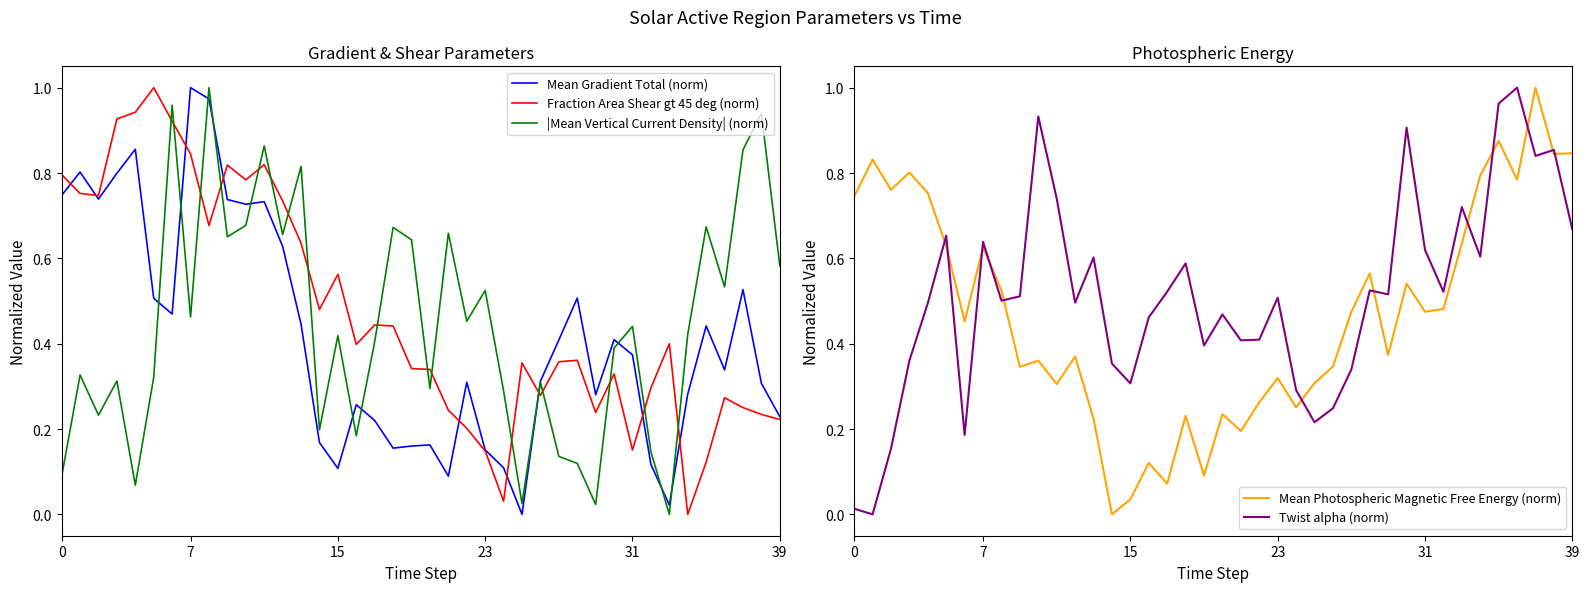

What is the total value across all series at 32?

1.6